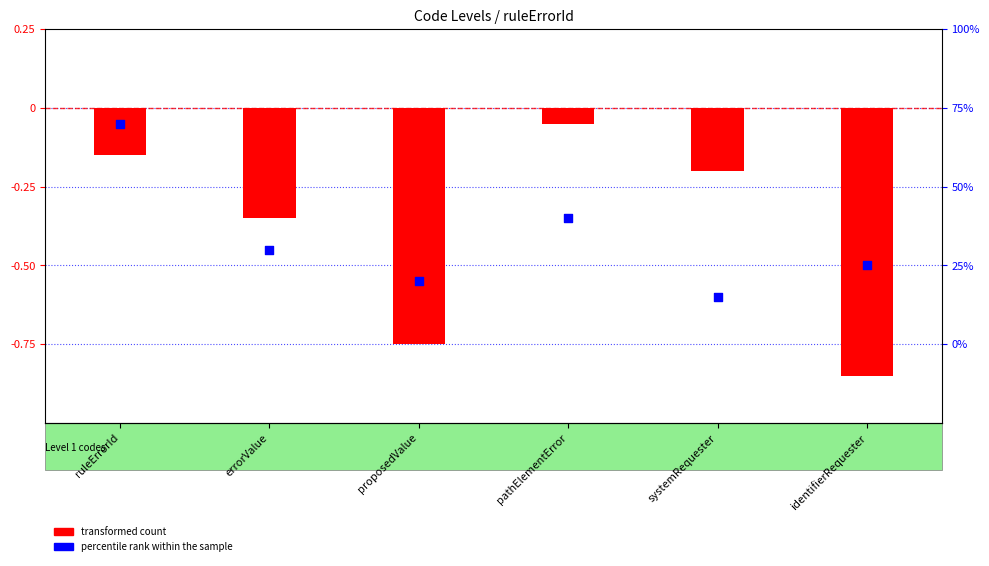

What is the total value across all series at systemRequester?

-0.8